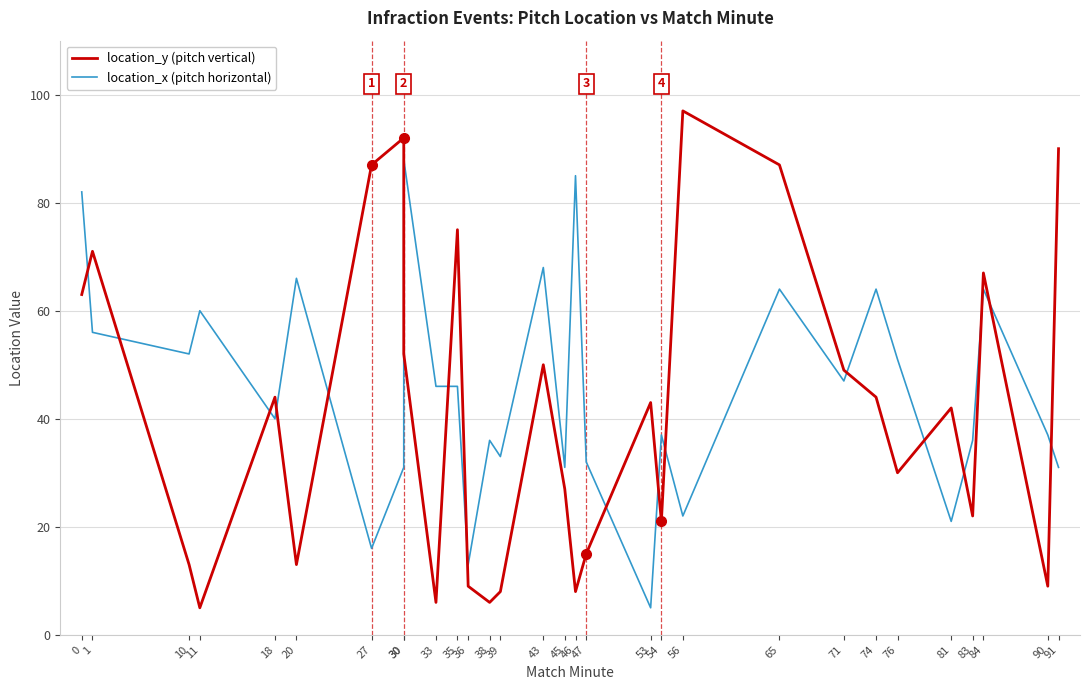

Reading right to left, extract all data points from this chart.

location_y (pitch vertical): 90	9	67	22	42	30	44	49	87	97	21	43	15	8	27	50	8	6	9	75	6	52	92	87	13	44	5	13	71	63
location_x (pitch horizontal): 31	37	64	36	21	51	64	47	64	22	37	5	32	85	31	68	33	36	13	46	46	88	31	16	66	40	60	52	56	82